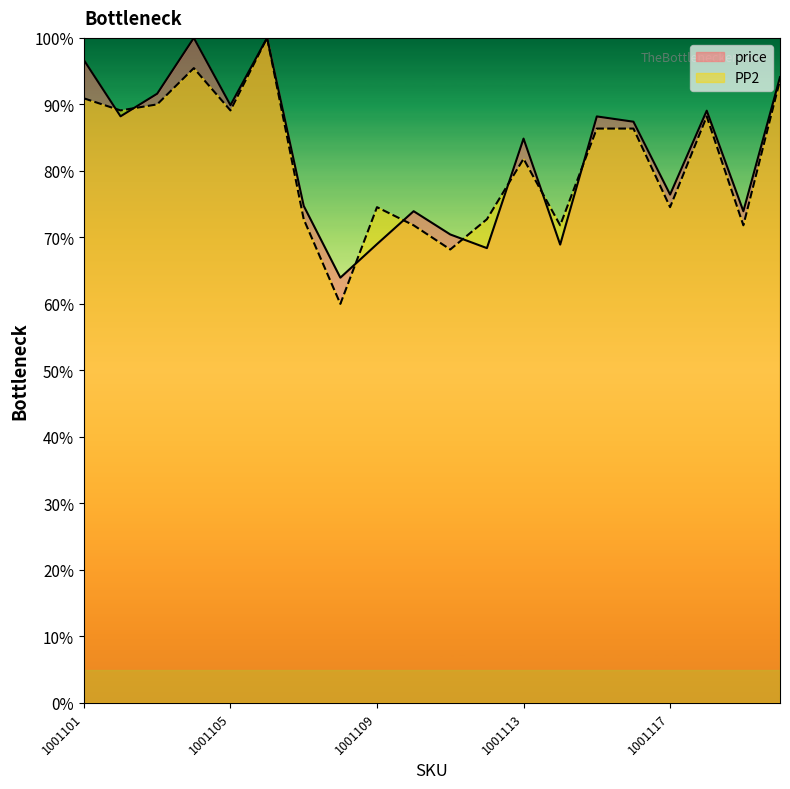

What is the total value across all series at 1001111?

1.4